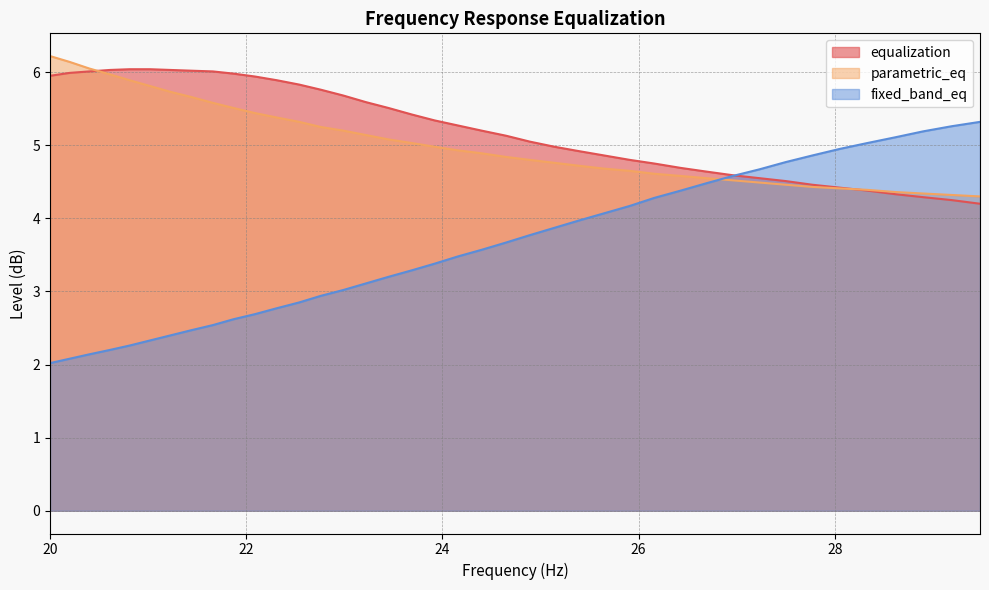

Which label corresponds to the smallest value in the chart?

20.0